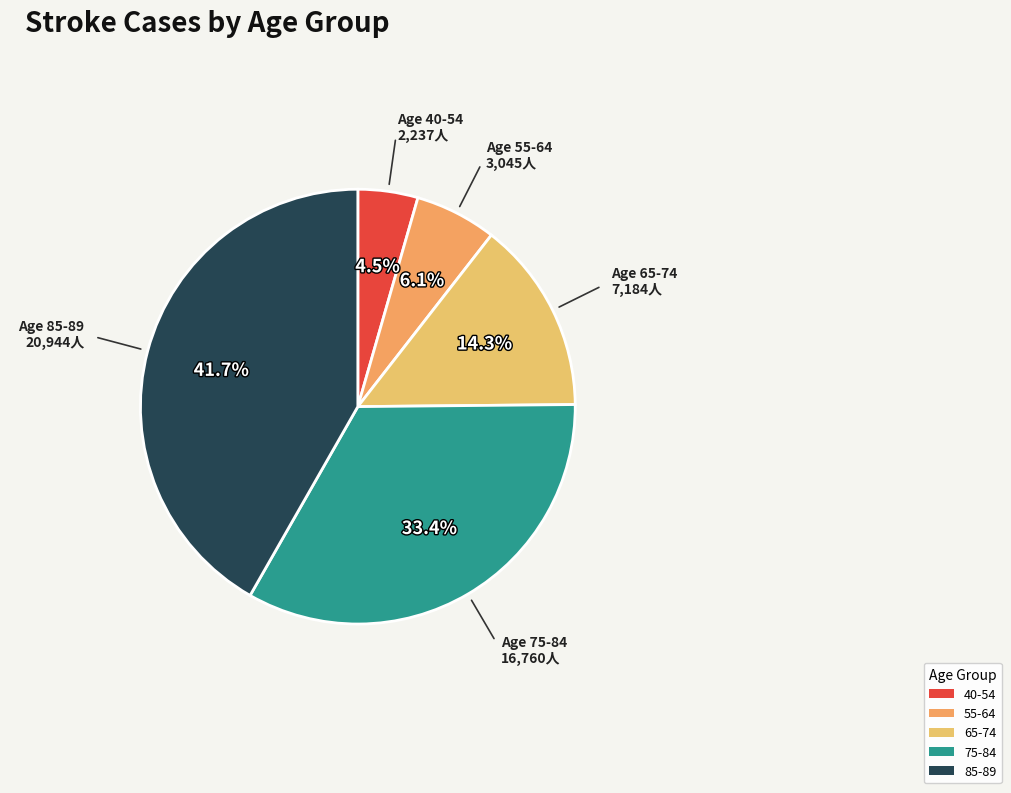

How many segments does this pie chart have?

5